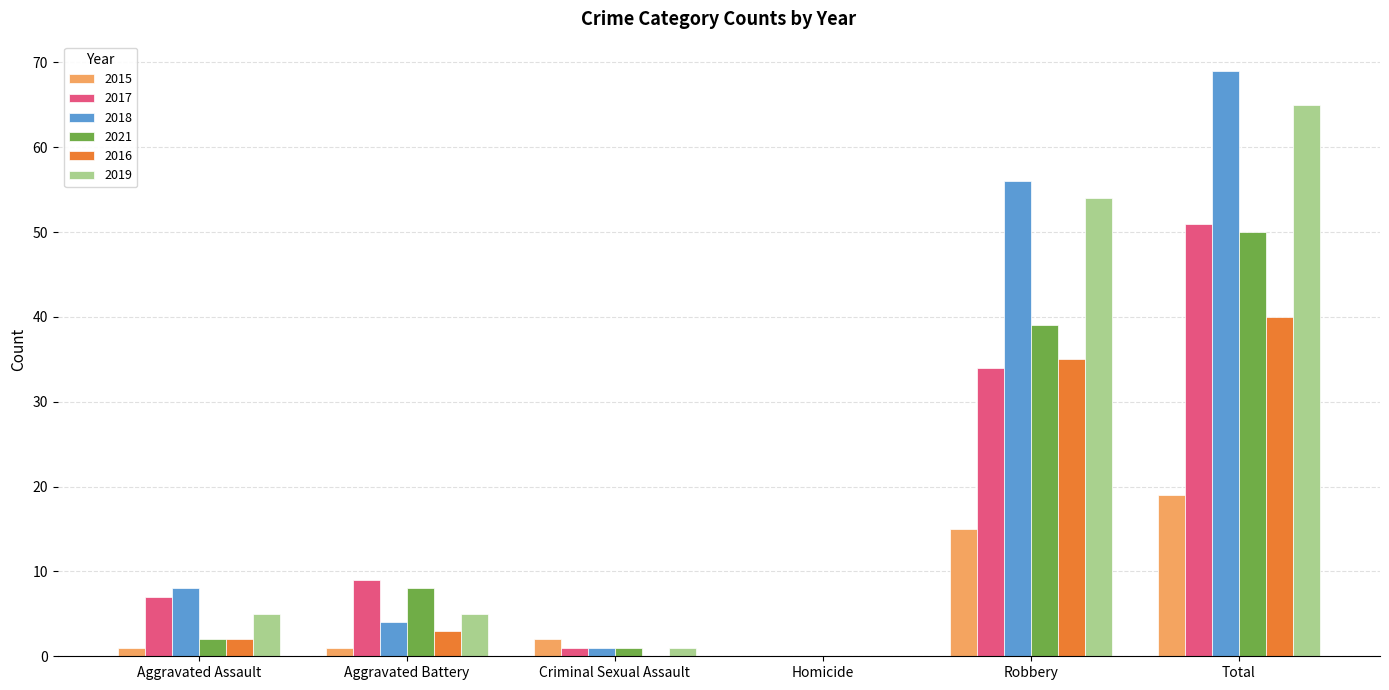

What is the sum of the 2016 values at Total and Robbery?

75